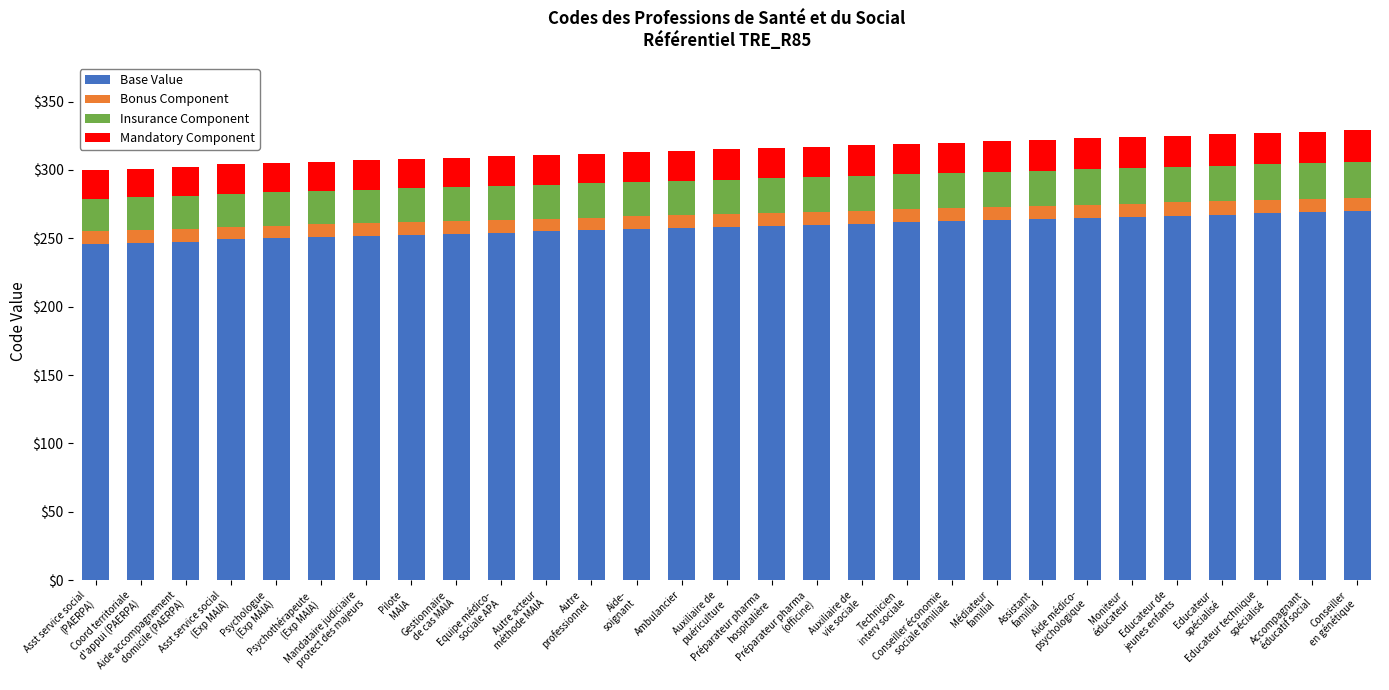

What is the lowest value of the Base Value series?

246.0